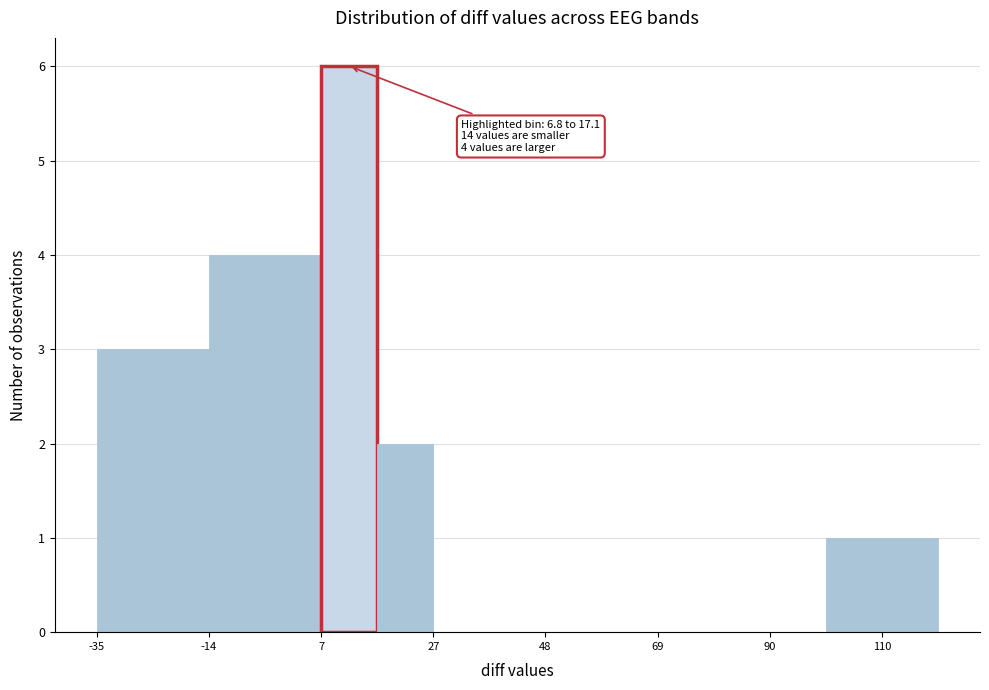

Around what value on the x-axis is the tallest bar? Give the approximate position of its centre, as read against the axis.

10